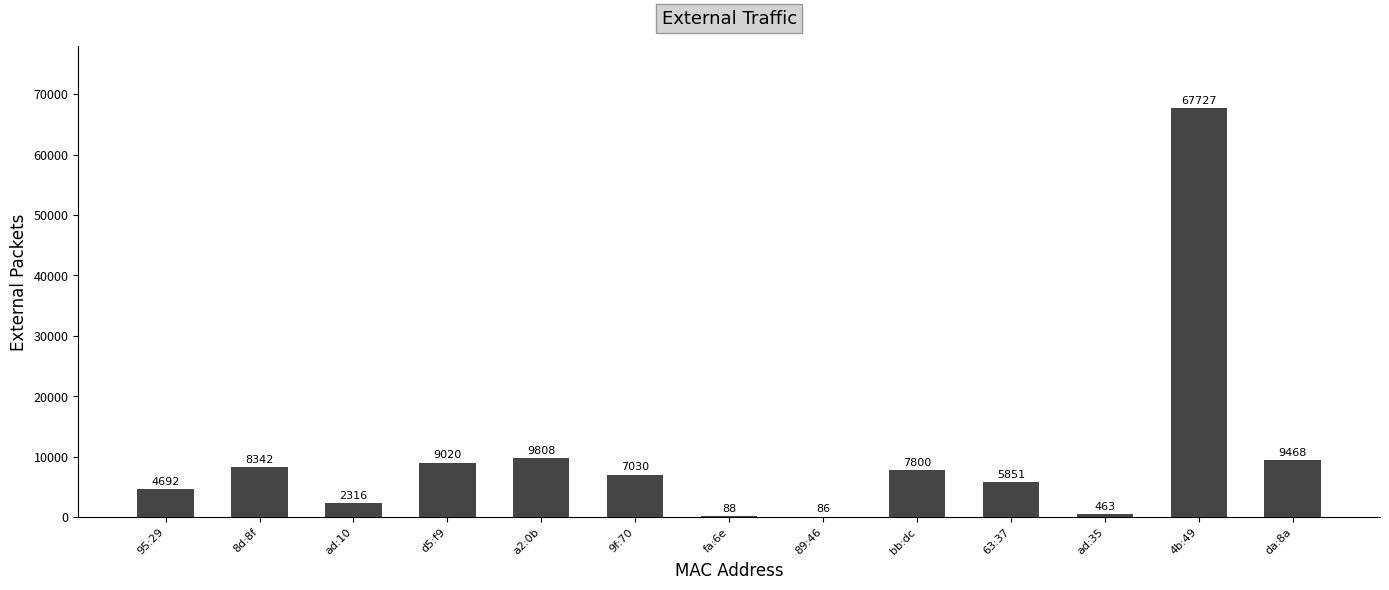

What is the greatest value displayed?

67727